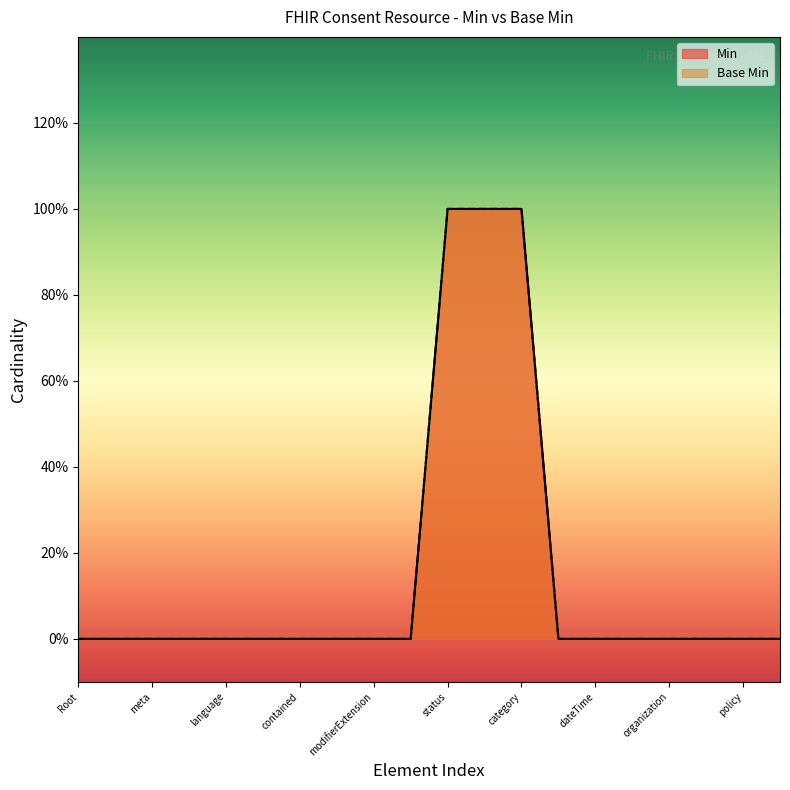

Rank the series by their maximum value, from highest to lowest.

Min, Base Min